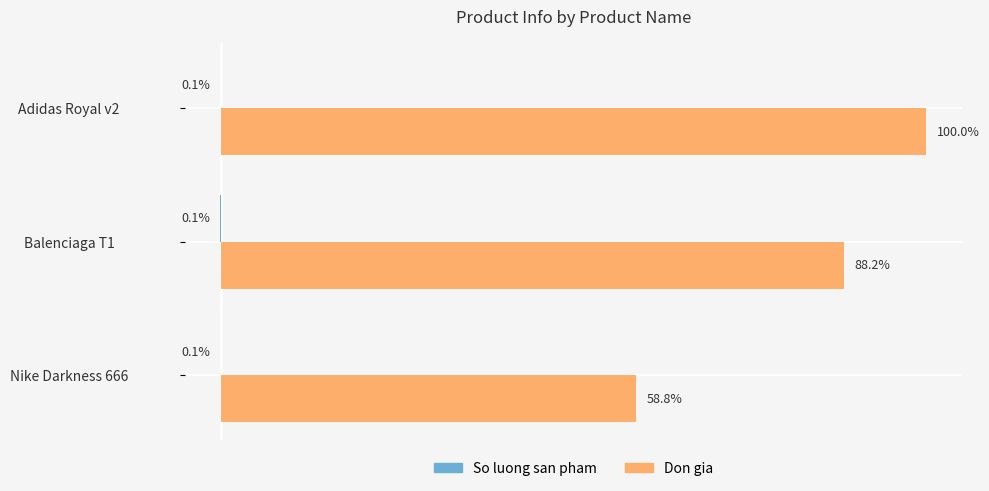

At which category does the chart reach its peak across all series?

Adidas Royal v2